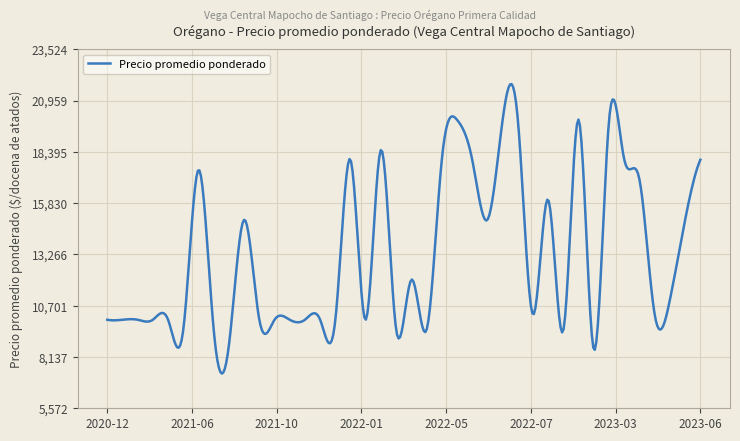

What is the smallest value displayed?

7309.5